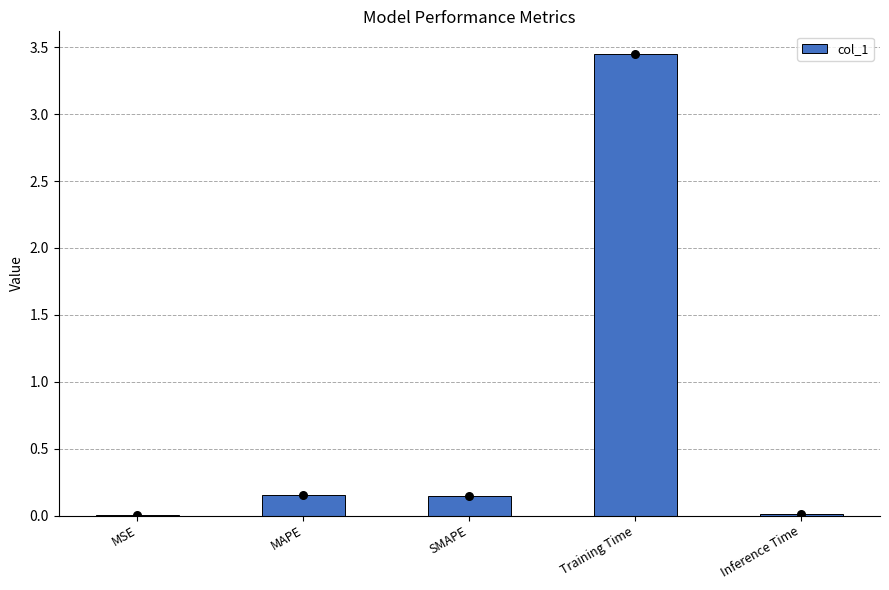

Which has a higher value, SMAPE or MAPE?

MAPE